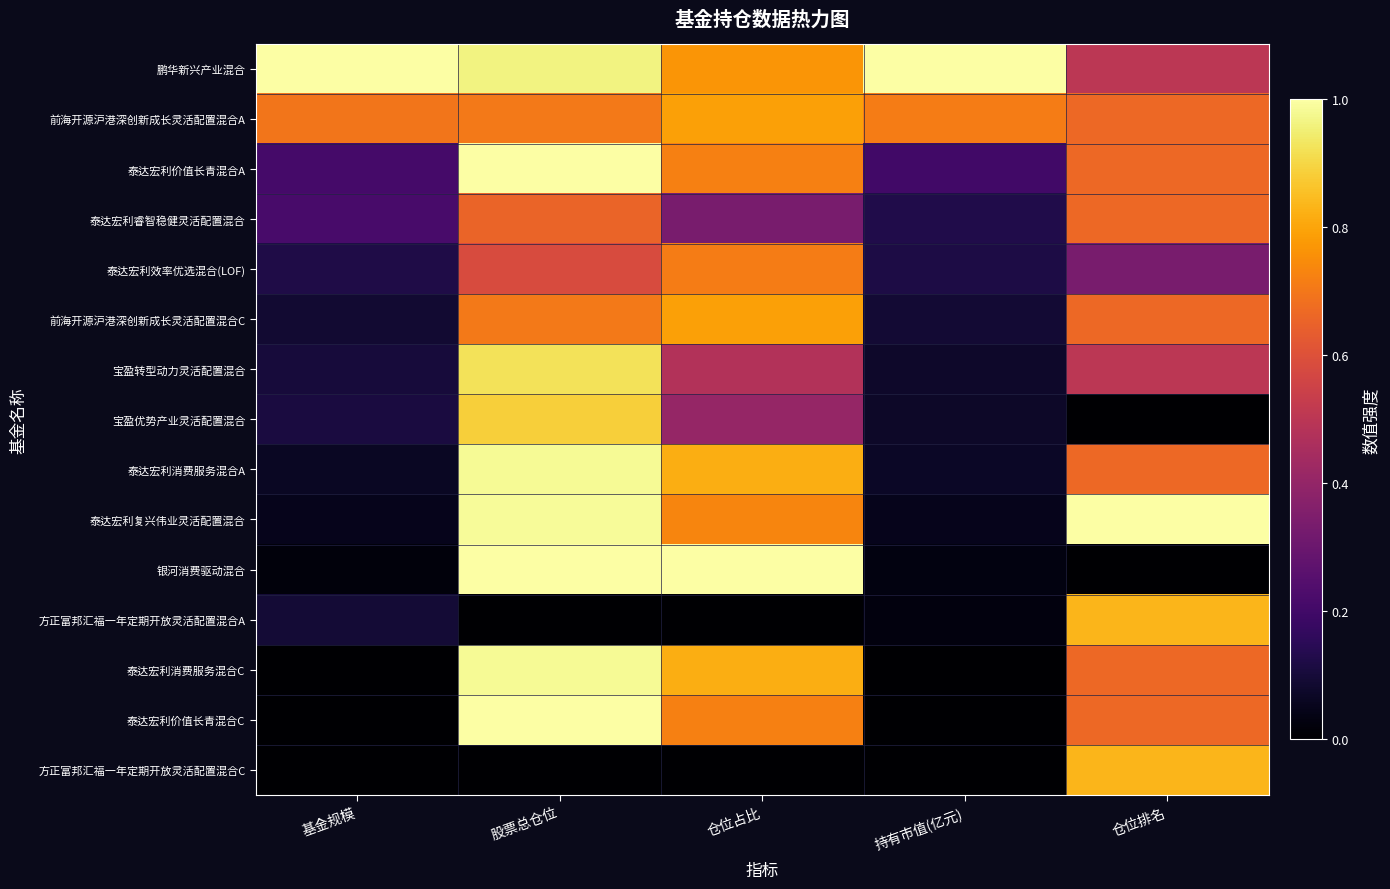

Which has a higher value, 股票总仓位 or 仓位排名?

股票总仓位